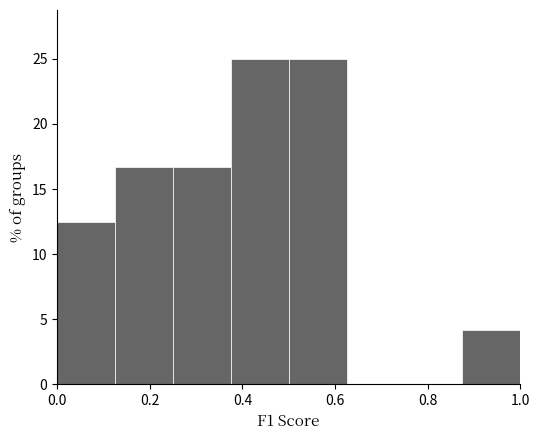

Reading left to right, transcribe this chart: for each bar, give the range it covers on the x-axis and its height. Neither the bar edges nor the heights are printed on the chart, so give them approximately, as read against the axes.

0.000 to 0.125: 12.5
0.125 to 0.250: 16.5
0.250 to 0.375: 16.5
0.375 to 0.500: 25.0
0.500 to 0.625: 25.0
0.625 to 0.750: 0
0.750 to 0.875: 0
0.875 to 1.000: 4.0